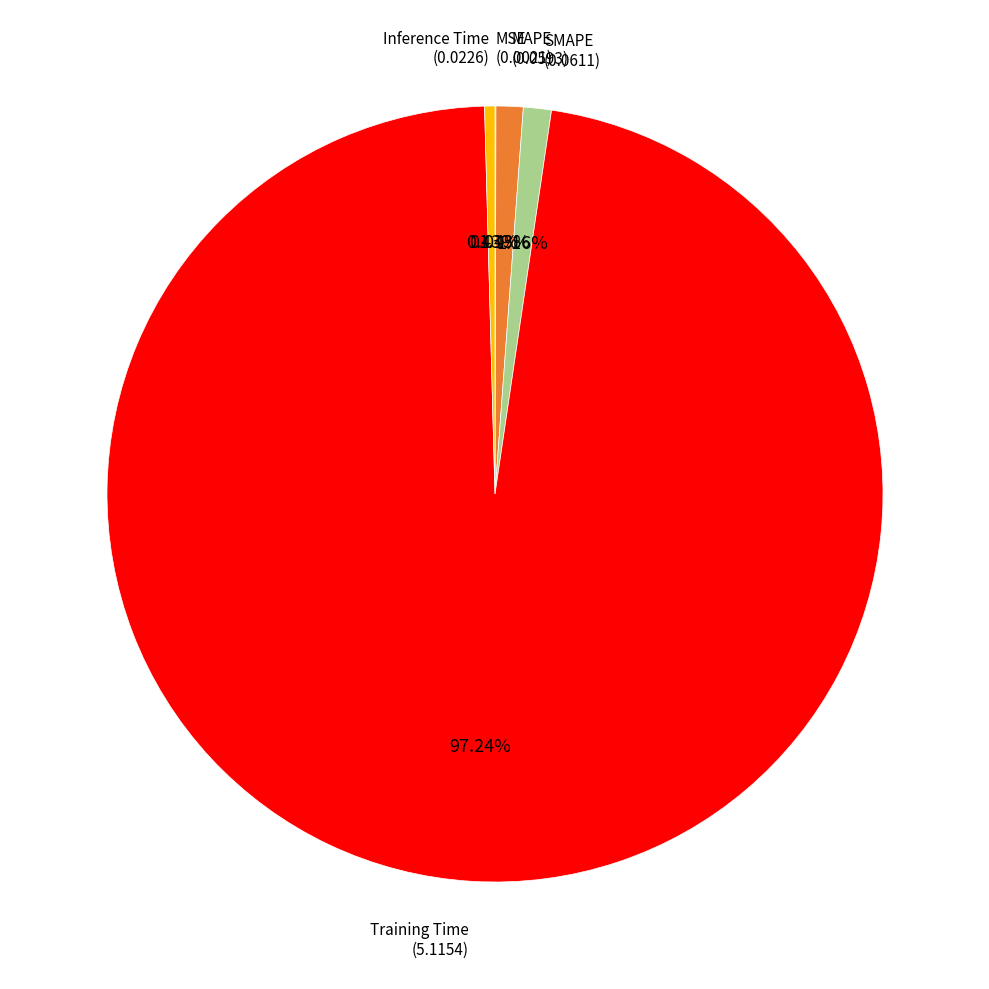

Combined, do Inference Time and SMAPE account for over 50%?

No